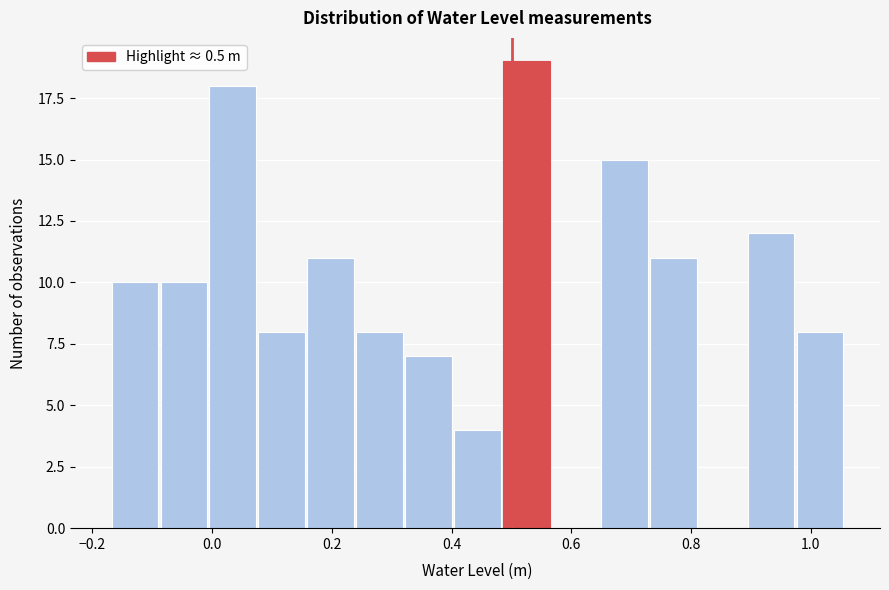

Over which range of the x-axis is the bar tallest?

0.48 to 0.56